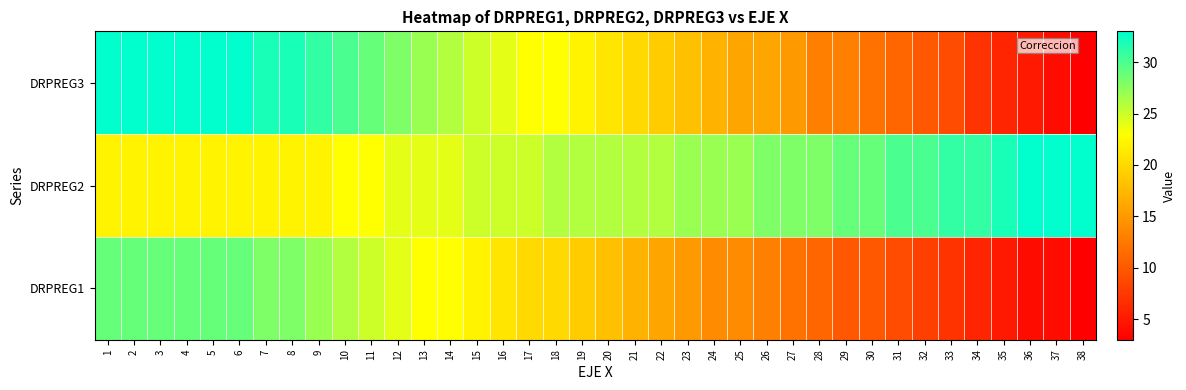

What is the maximum value shown in the chart?

33